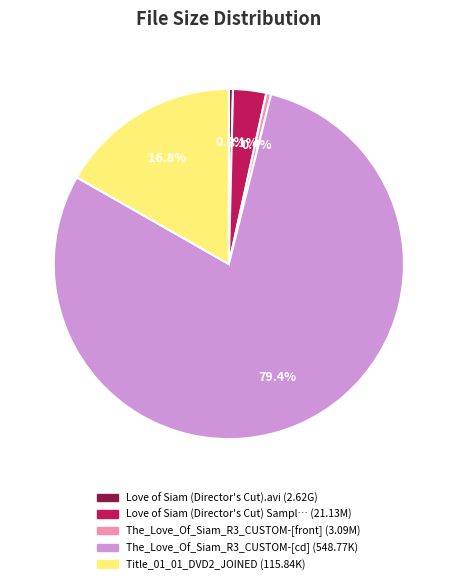

Is there a majority slice in this chart?

Yes